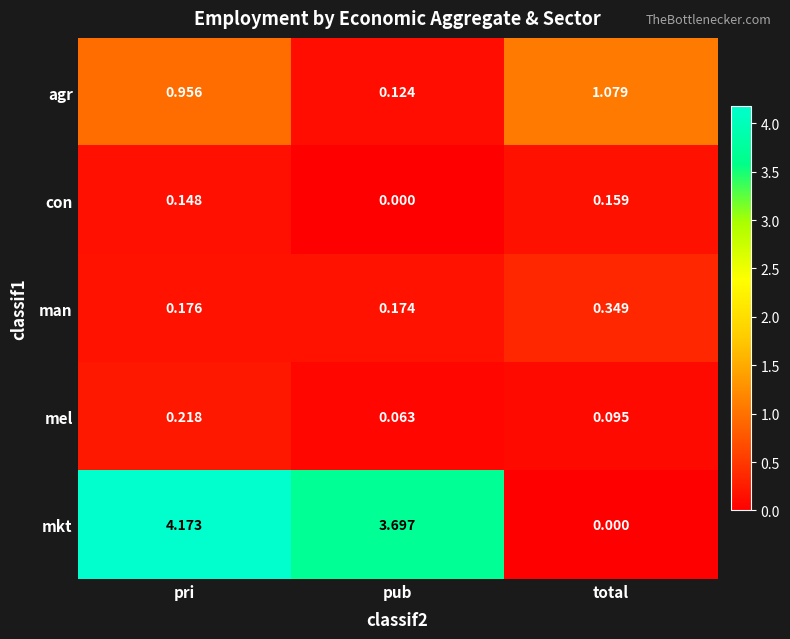

Which series has the widest spread of values?

mkt